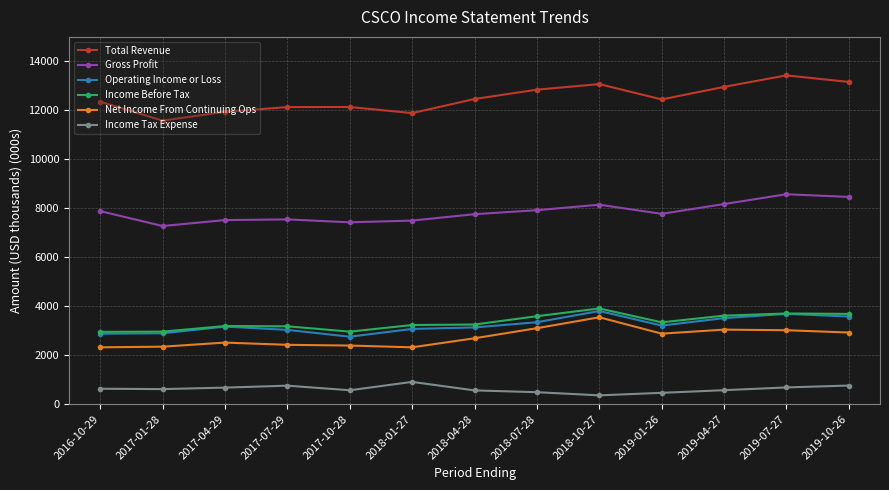

True or false: Income Tax Expense has more than 0 interior local peaks.

True